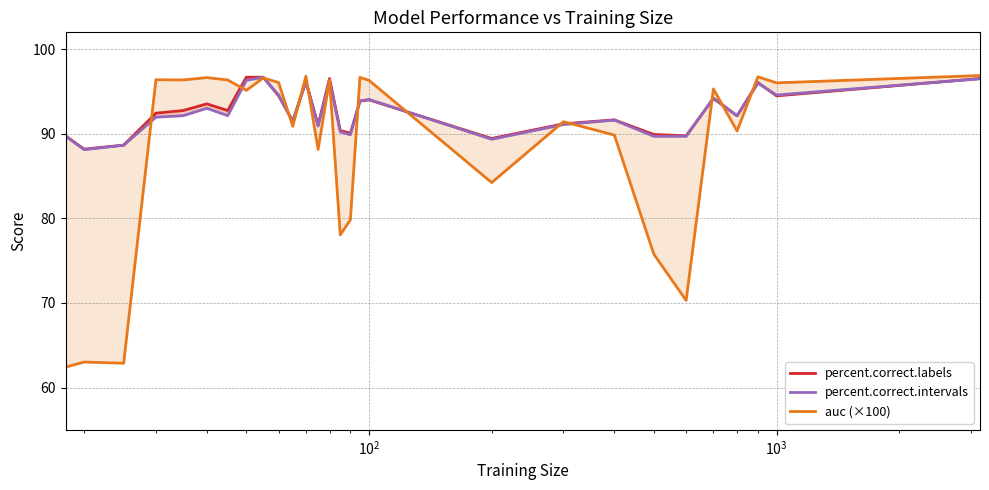

Between 17 and 26, which is larger?

26